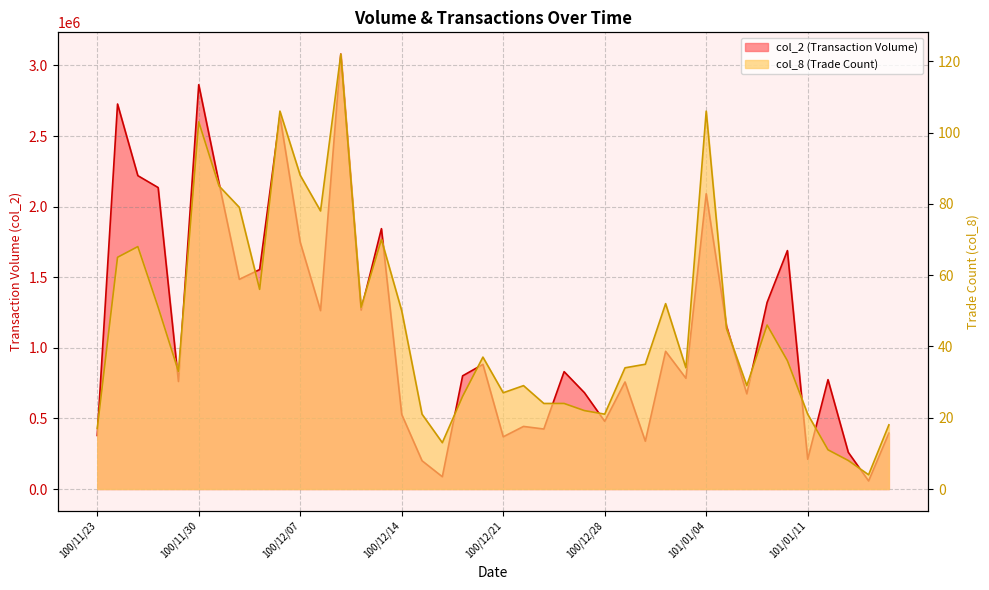

How many data points in col_2 are less than 831340?

20